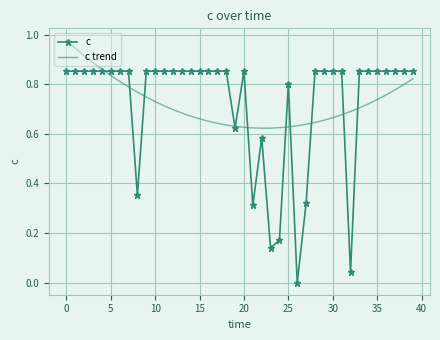

True or false: the data shows 1.1 at 36.

False